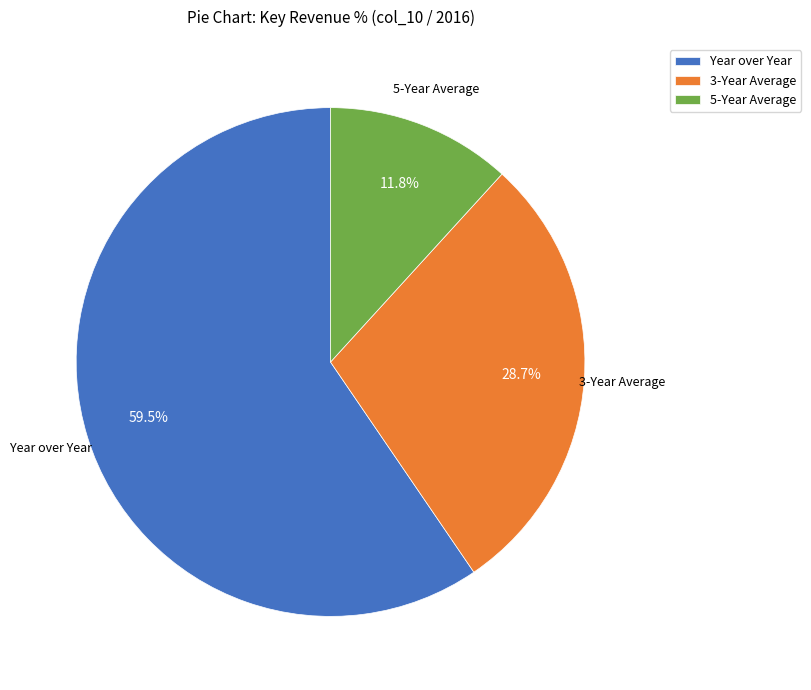

Combined, what portion of the pie is Year over Year and 3-Year Average?

88.2%